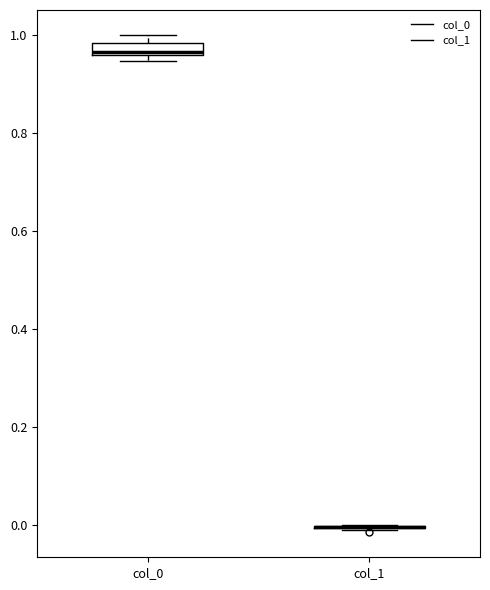

Which box is the tallest, from its lower edge to its upper edge?

col_0